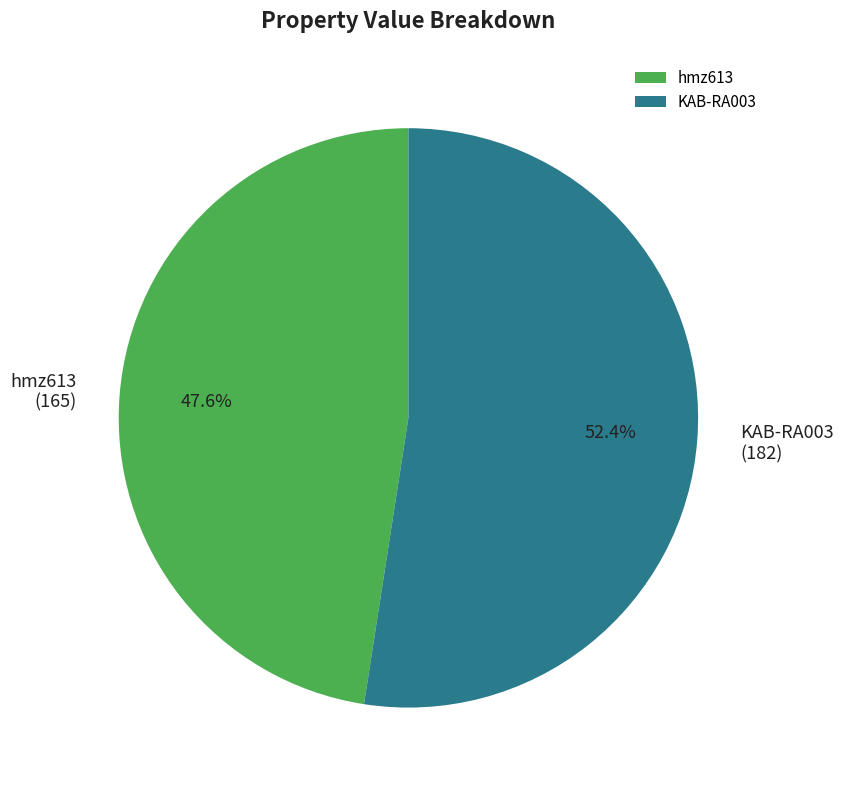

Which slice is the smallest?

hmz613